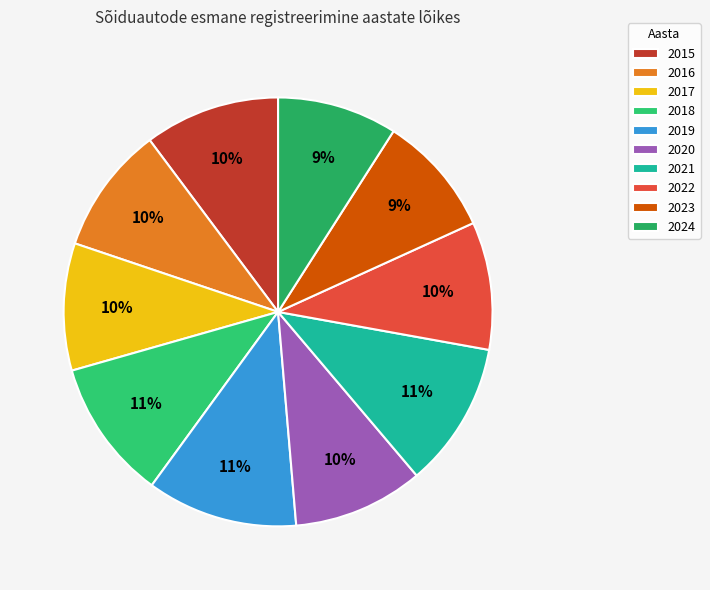

True or false: 2017 accounts for 4% of the total.

False